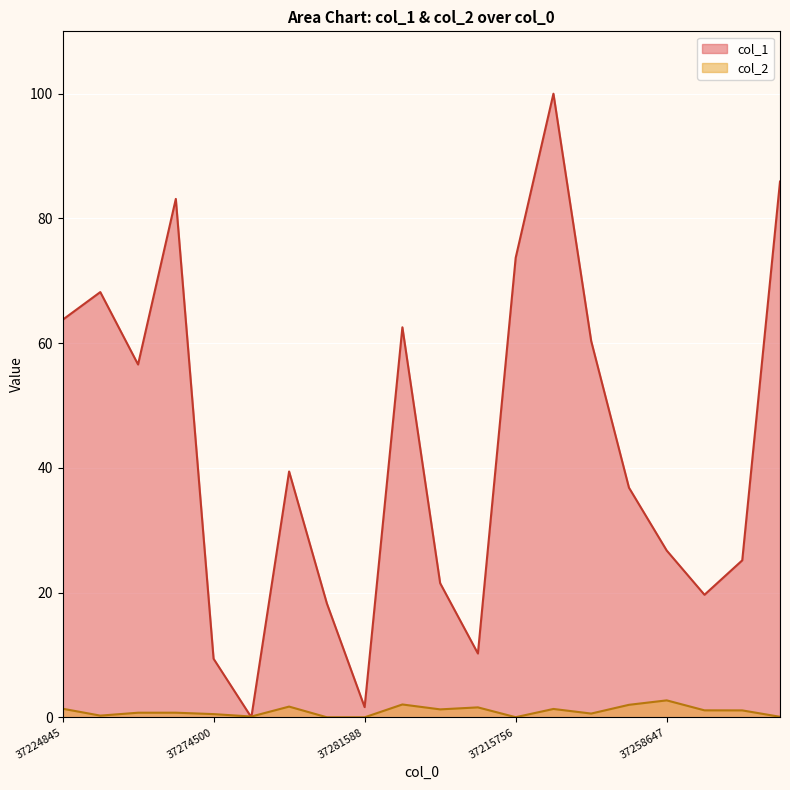

True or false: col_1 has a value of 46.3 at 37283081.

False